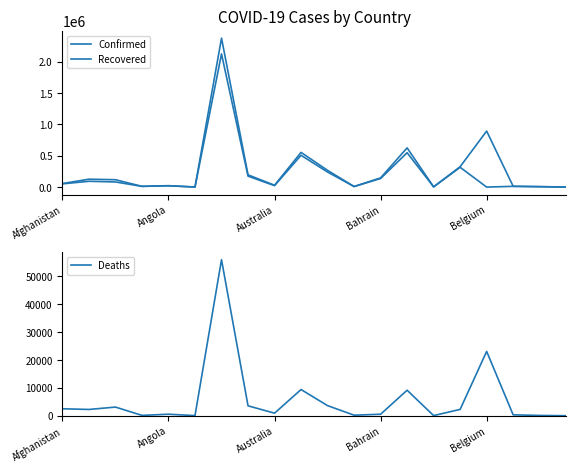

What is the sum of all Deaths values?

117694